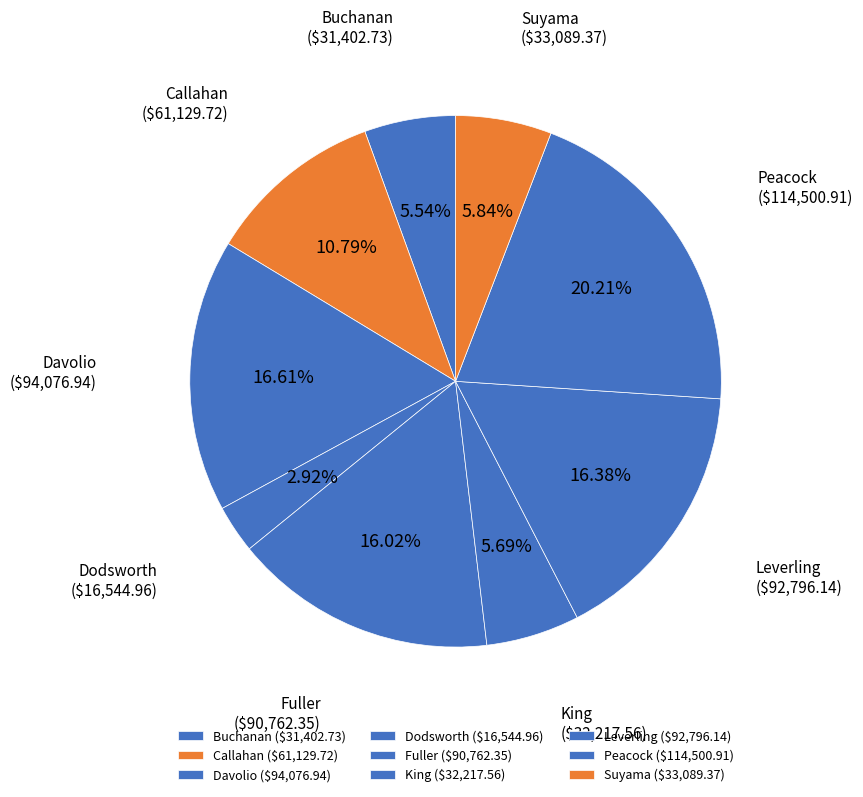

Between King and Davolio, which is larger?

Davolio